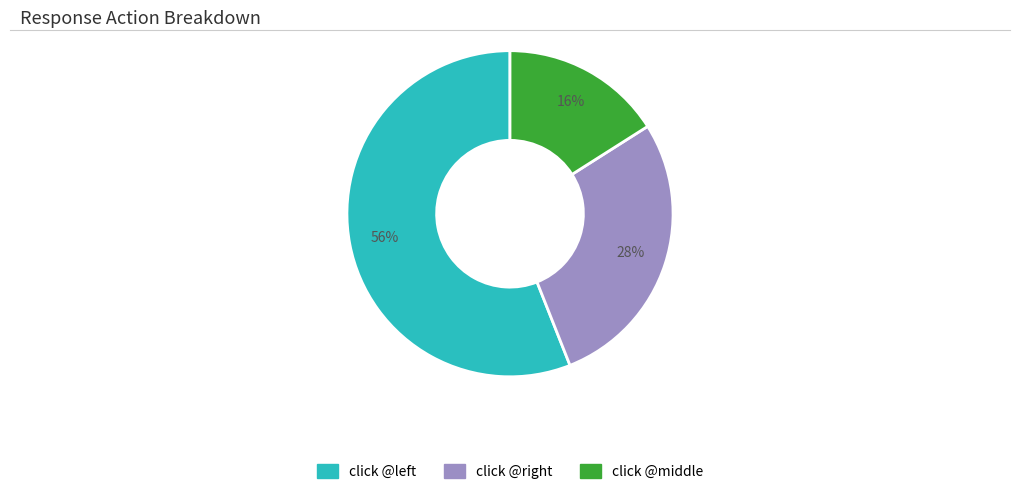

Which slice is the largest?

click @left